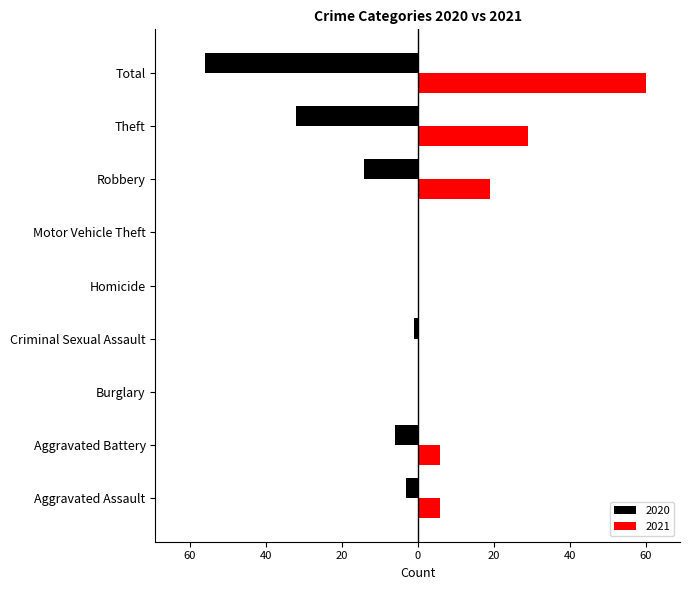

How many values in the 2020 series are below -3?

4